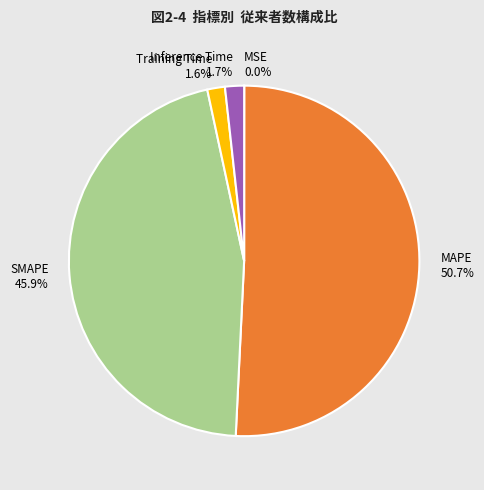

Which category has the biggest portion of the pie?

MAPE